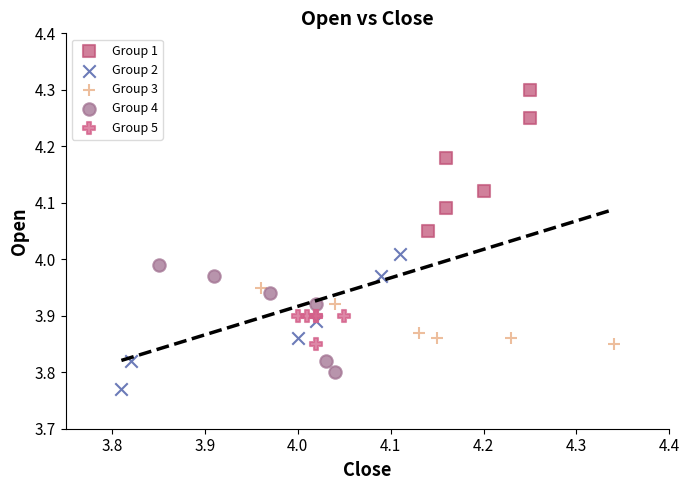

Which series reaches the maximum Y coordinate?

Group 1